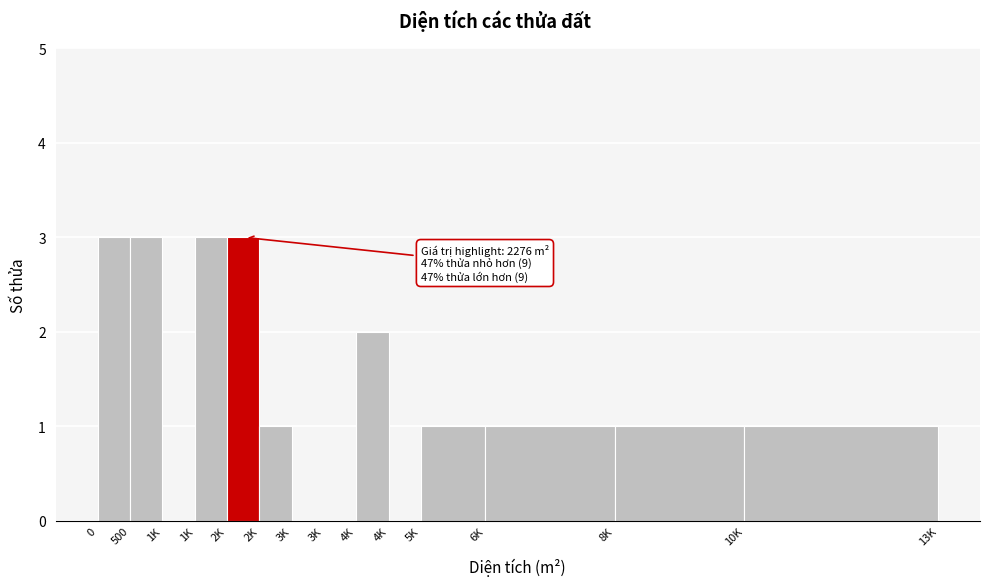

Are the bars horizontal?

No